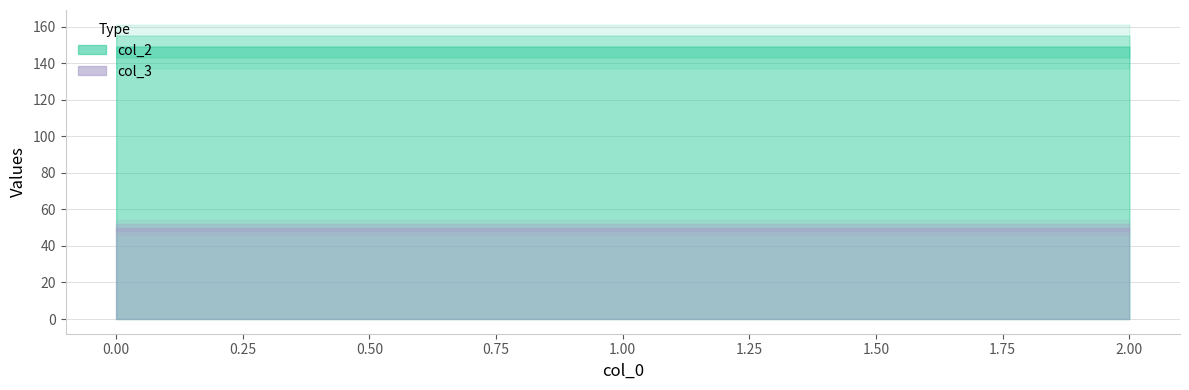

Count the number of data series in this chart.

2